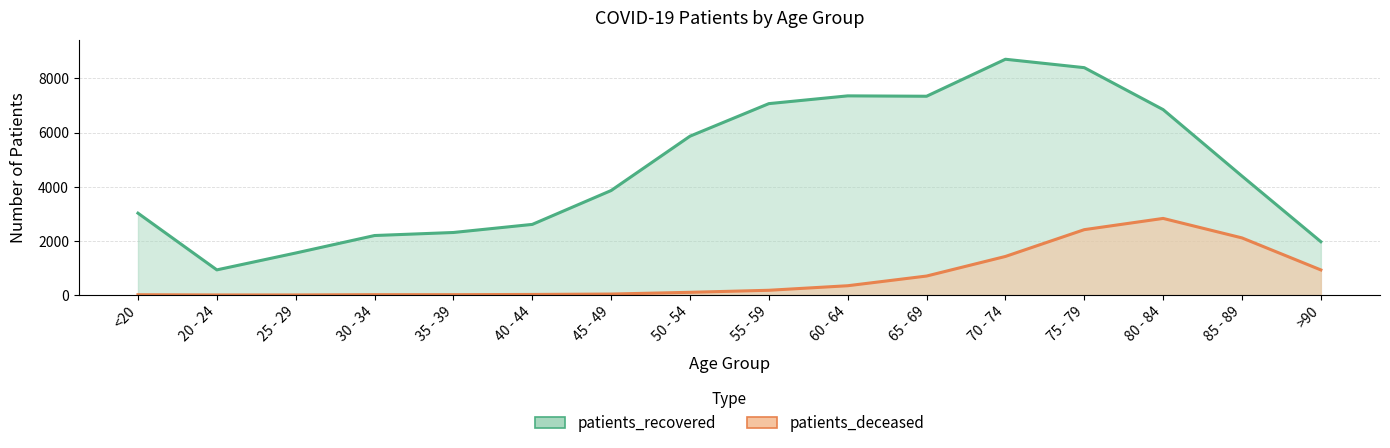

What is the difference between the patients_deceased values at 60 - 64 and 20 - 24?

340